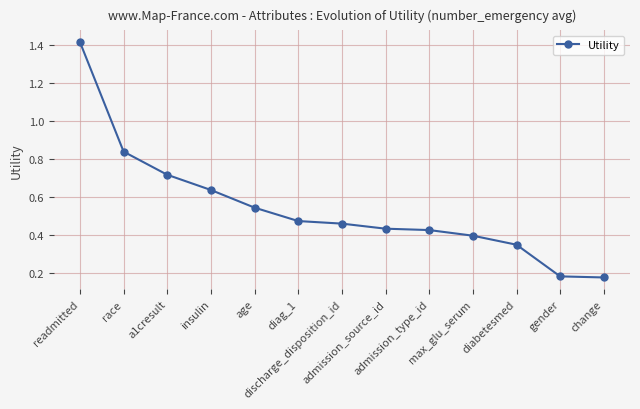

True or false: there are more than 2 points higher than both neighbors.

False